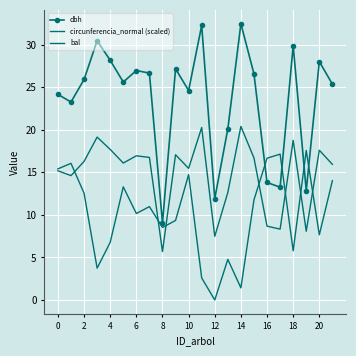

Which series has the largest total across all categories?

dbh